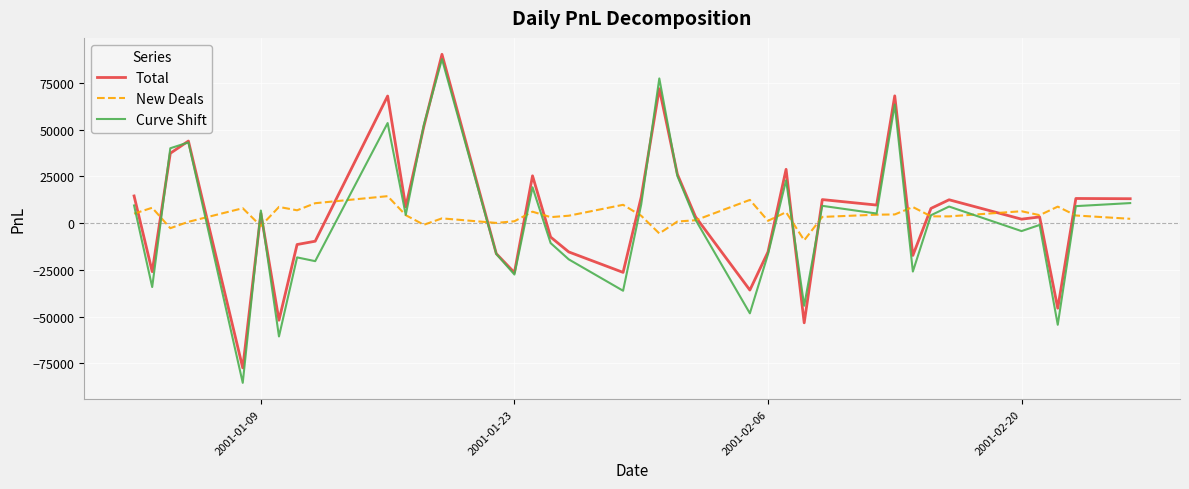

What is the minimum value shown in the chart?

-85518.2